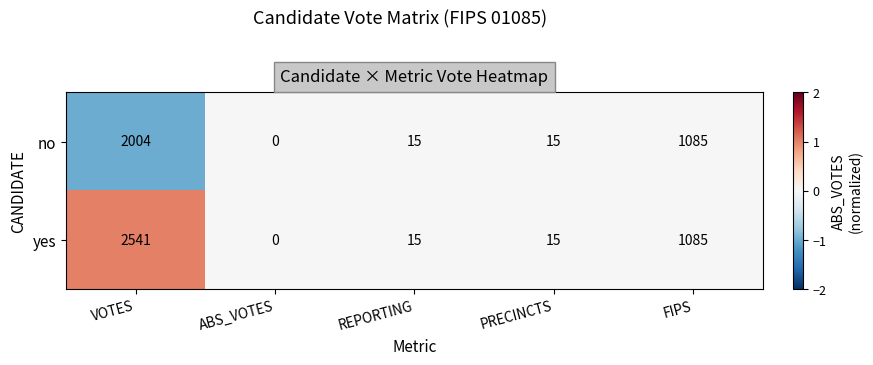

Between VOTES and FIPS, which series saw the biggest shift?

yes